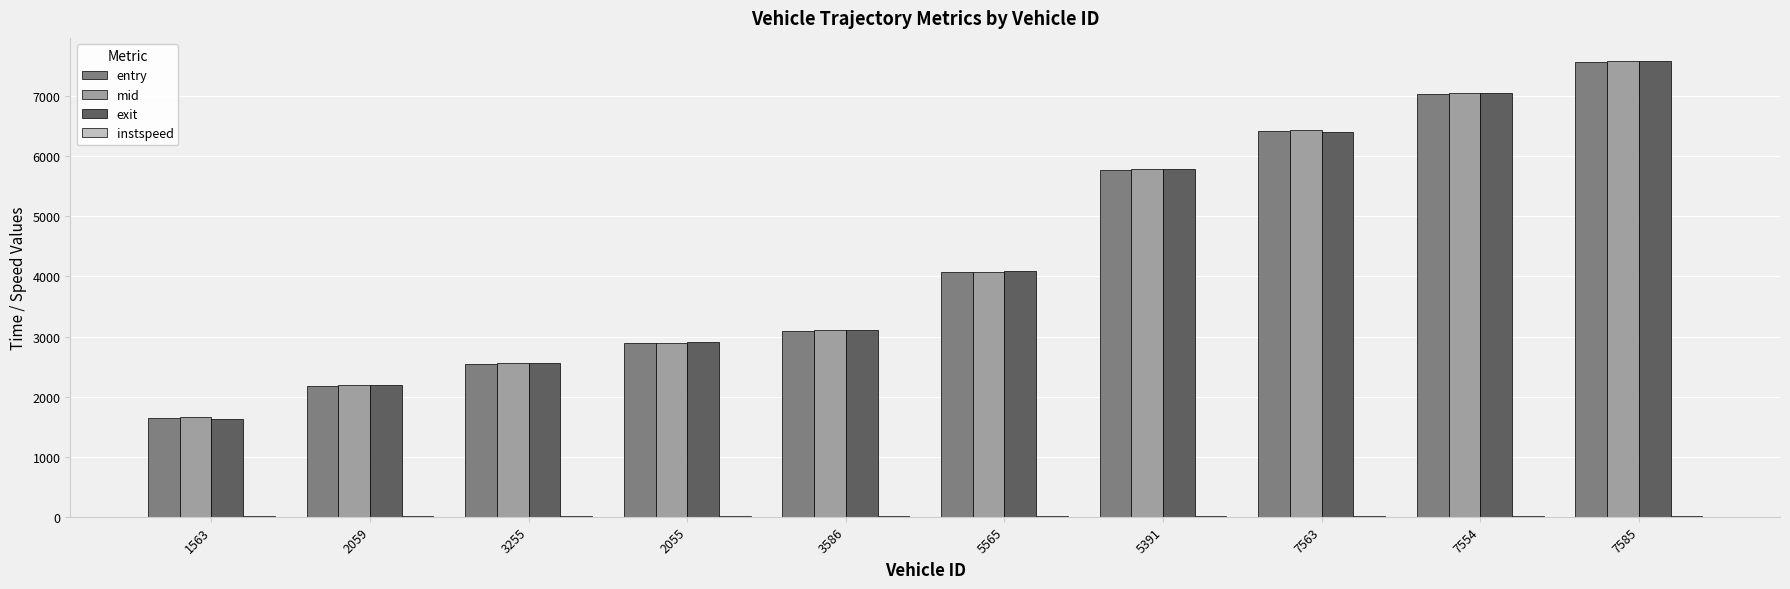

How many data points in mid are above 4077?

5